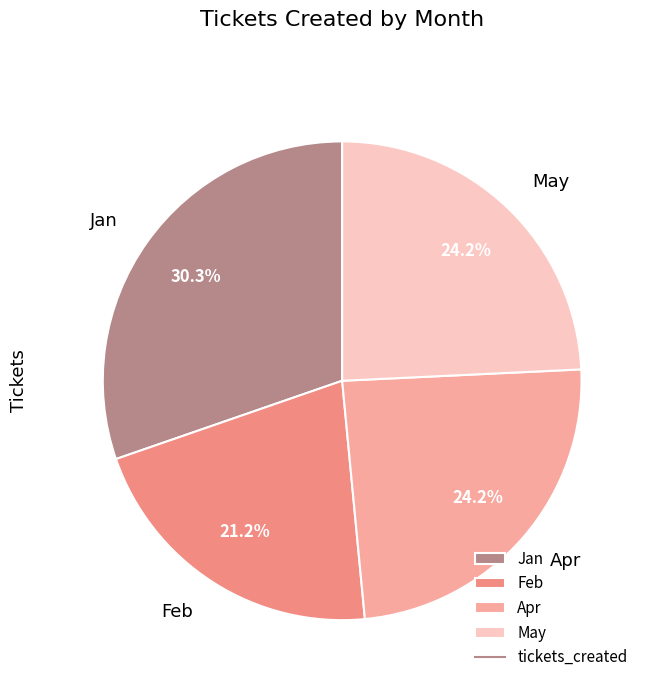

To the nearest percent, what portion does May represent?

24%